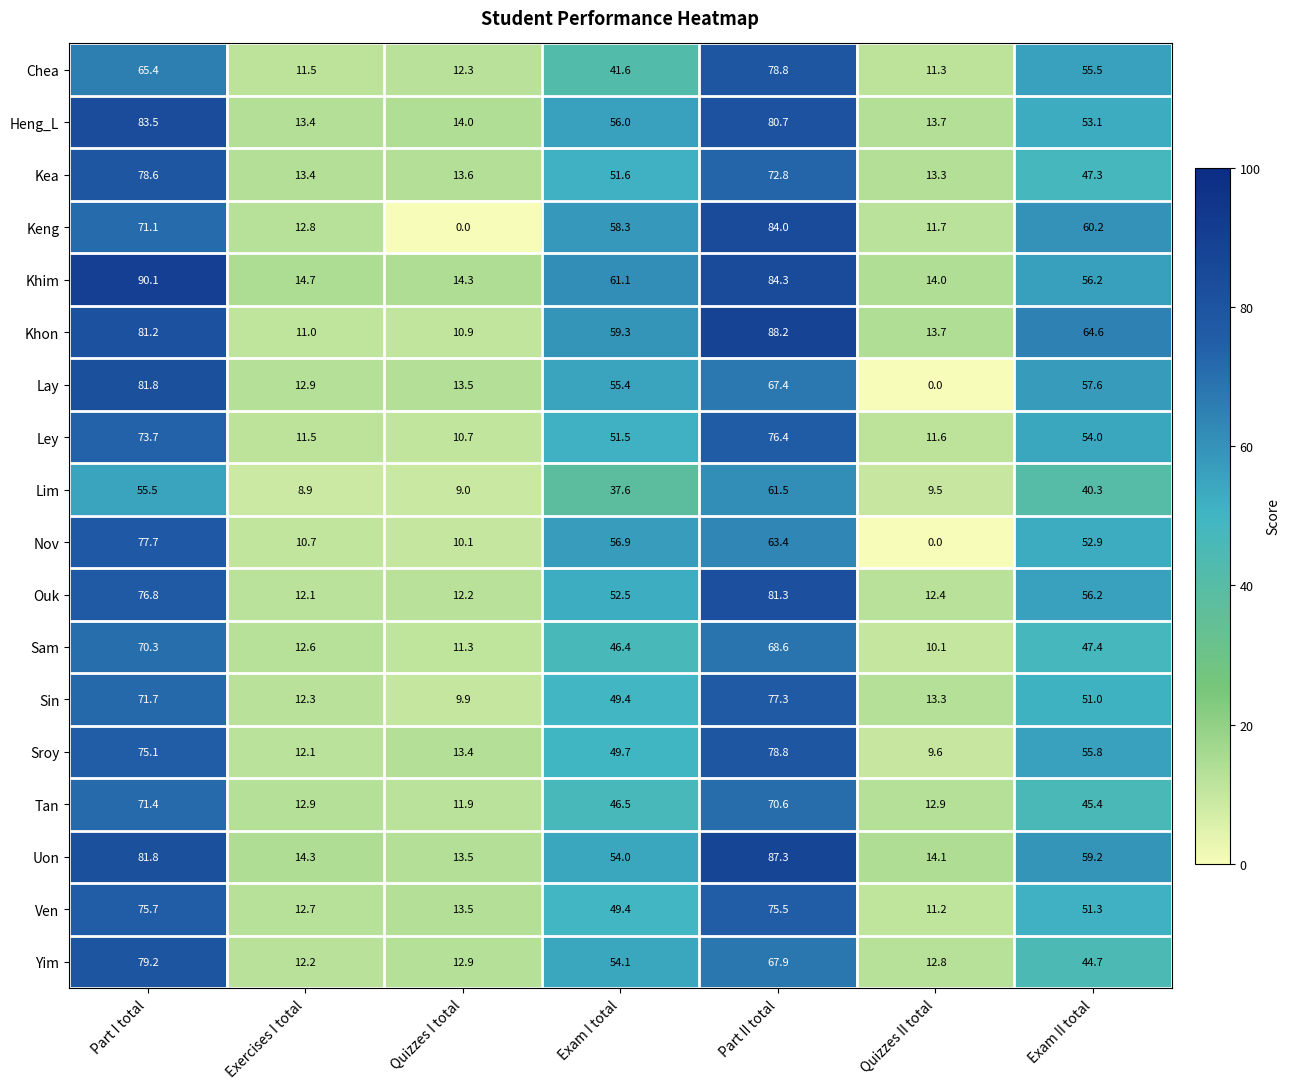

List the labels in order of Ven value, smallest first.

Quizzes II total, Exercises I total, Quizzes I total, Exam I total, Exam II total, Part II total, Part I total